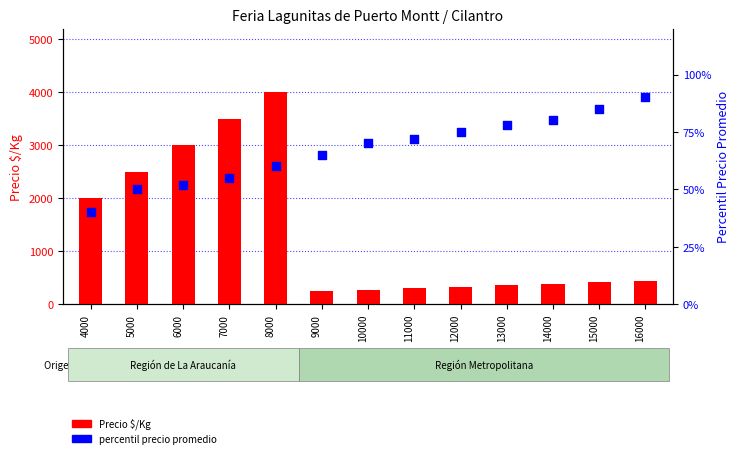

Which series has the largest total across all categories?

Precio $/Kg